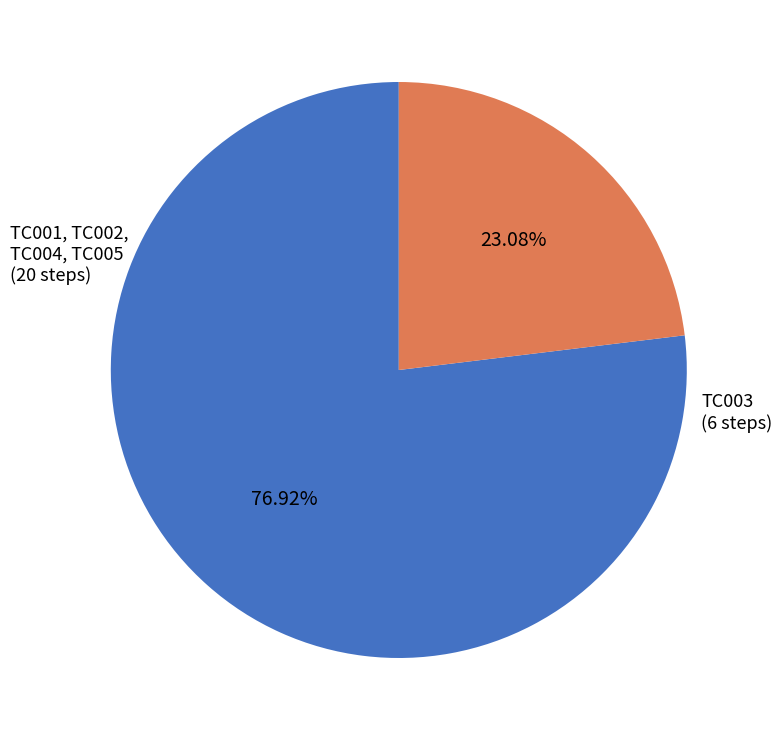

Is there any slice that represents more than half of the pie?

Yes